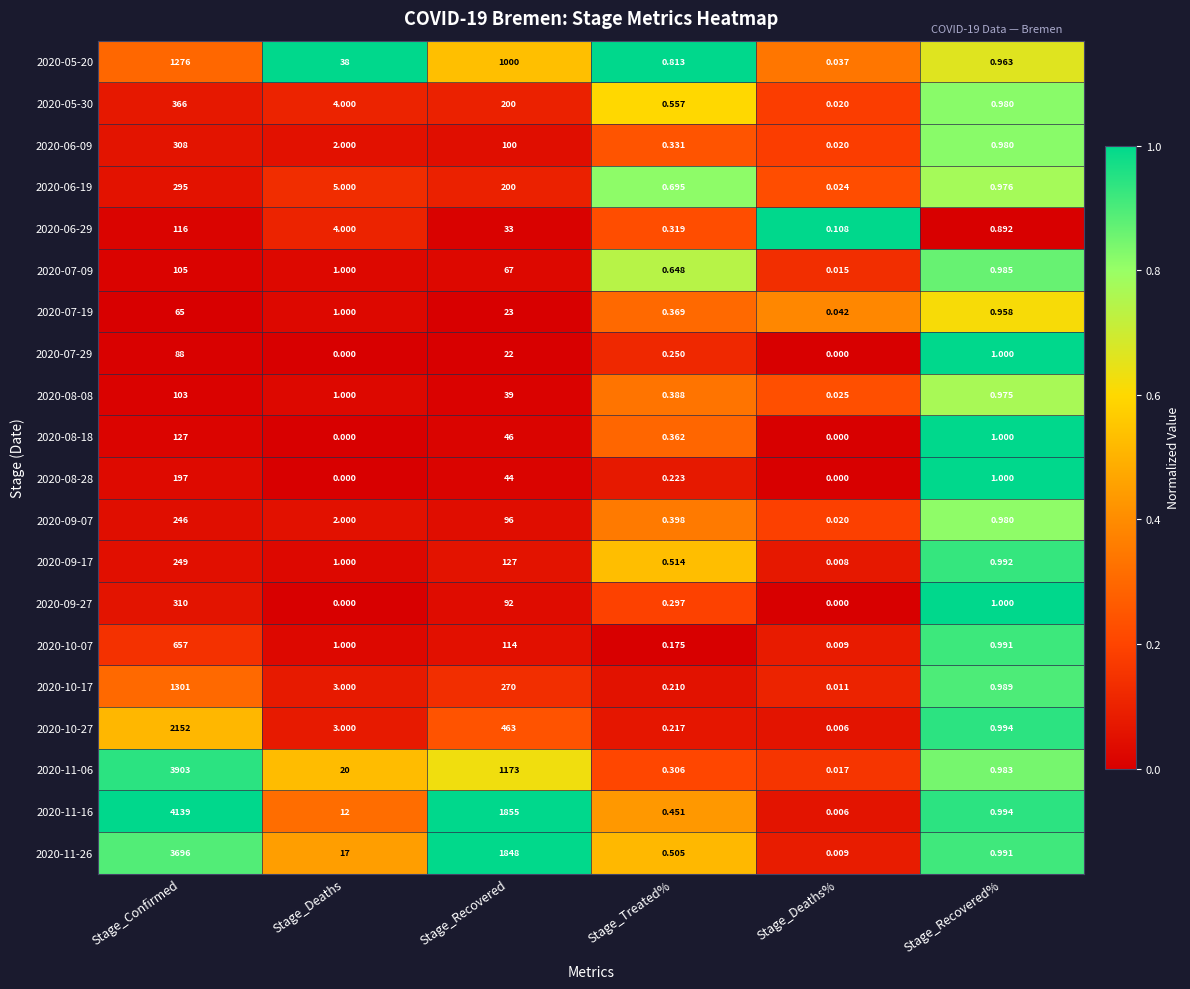

Which label corresponds to the largest value in the chart?

Stage_Confirmed